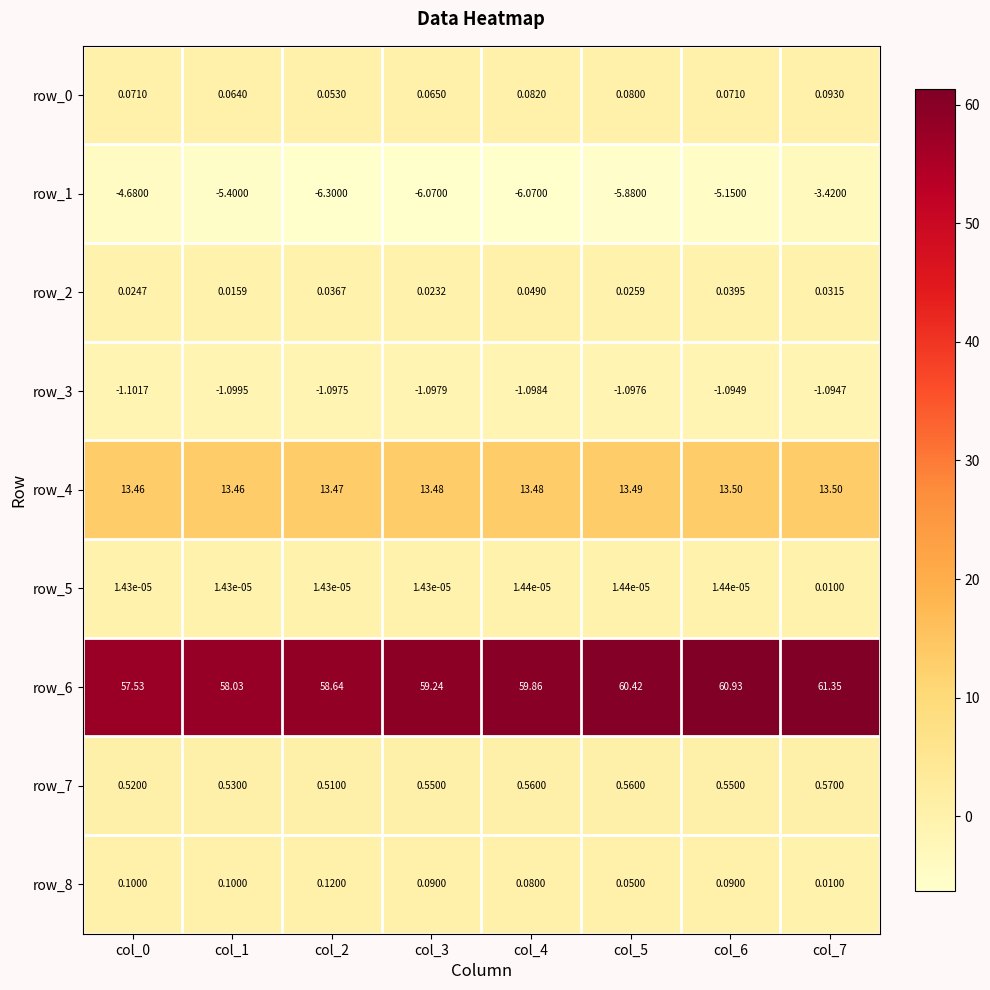

What value does the row_6 series have at col_2?

58.6